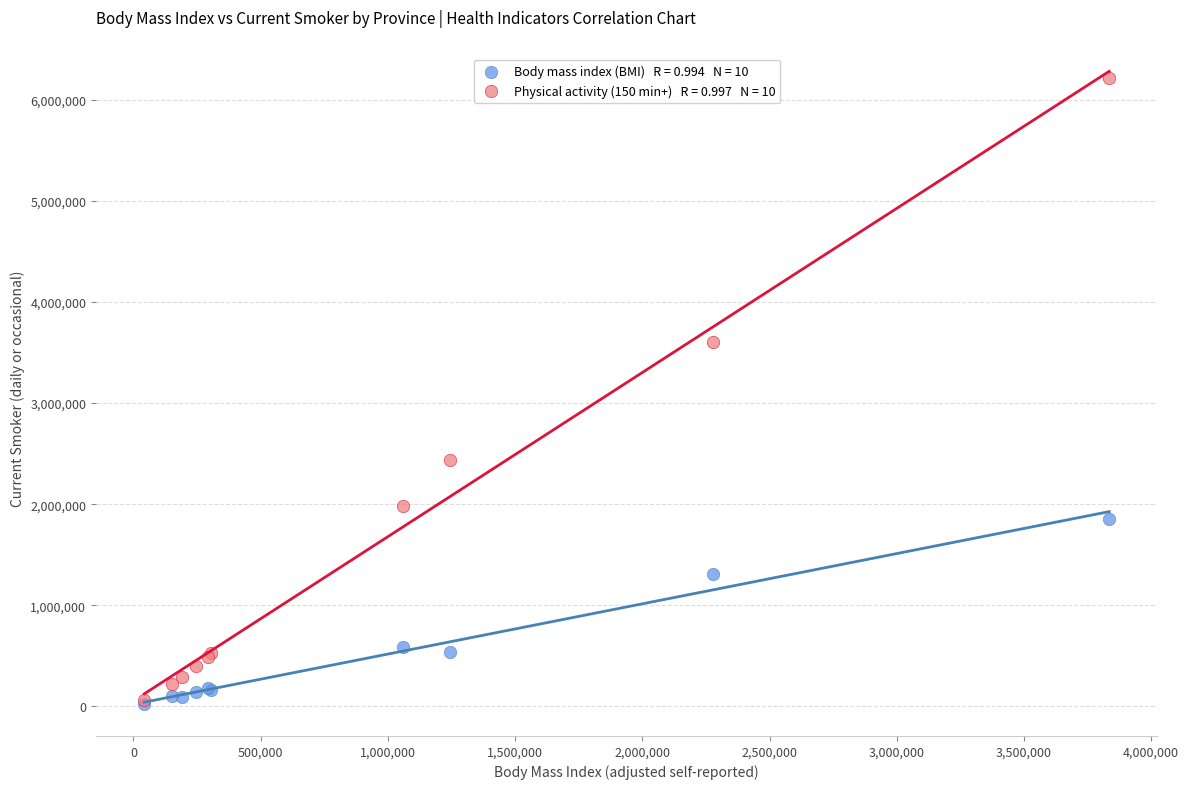

Across all series, what Y value is closest to 3118700?

3599900